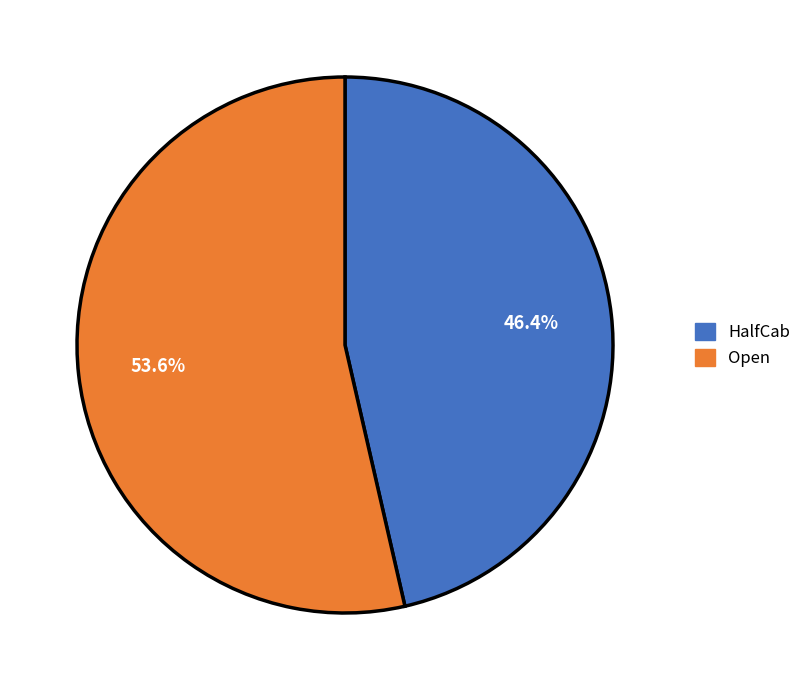

Does HalfCab account for over 50% of the chart?

No